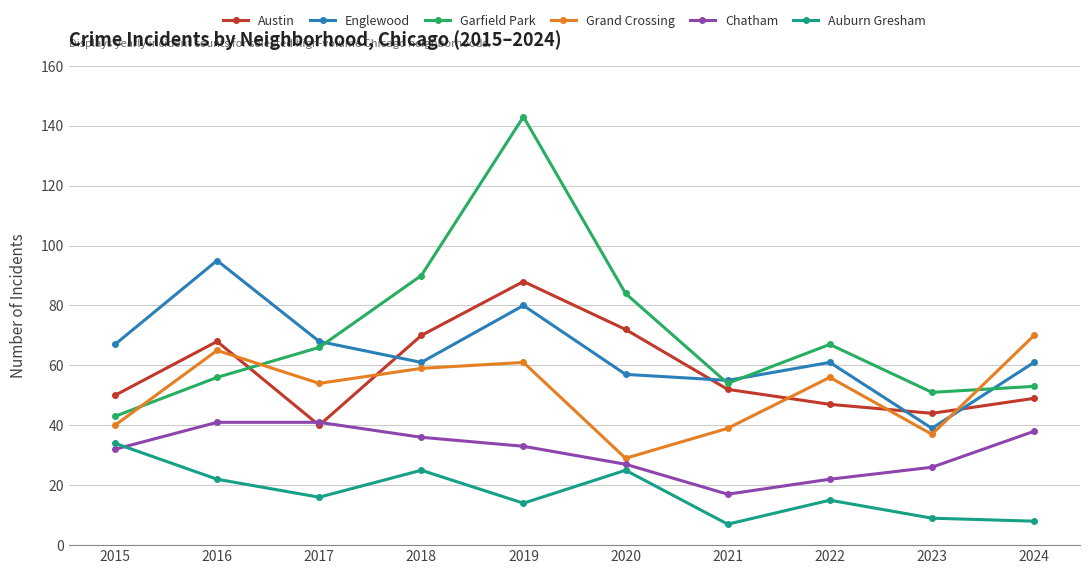

True or false: Auburn Gresham and Grand Crossing intersect in this chart.

False